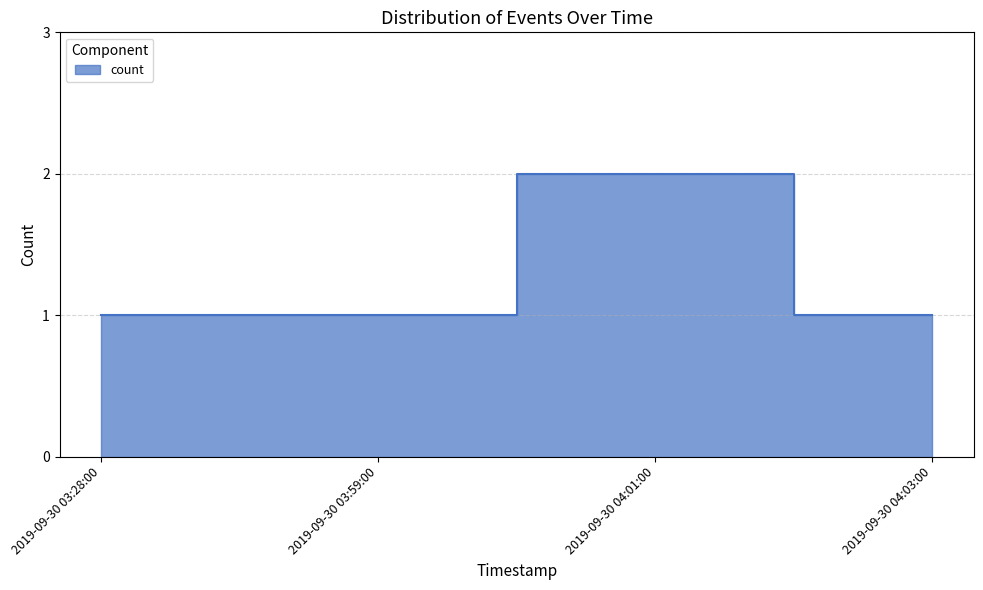

What is the label of the 2nd point from the left?

2019-09-30 03:59:00